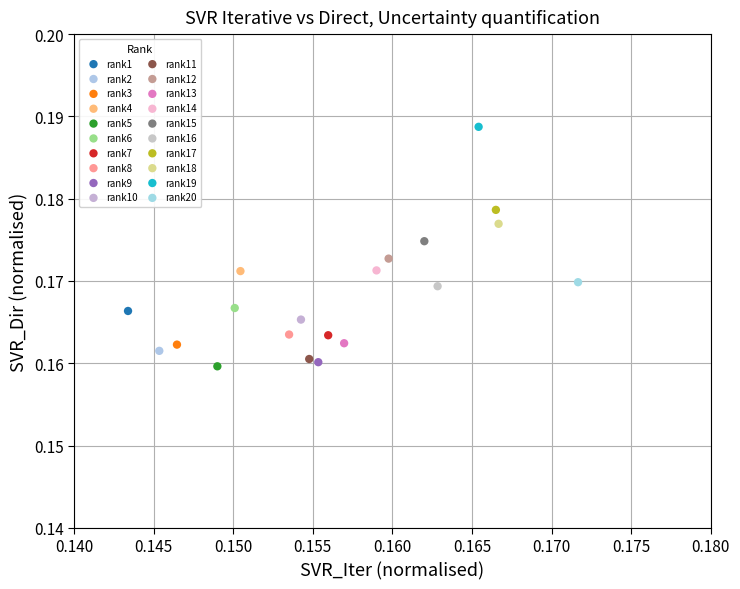

Which series reaches the maximum Y coordinate?

rank19